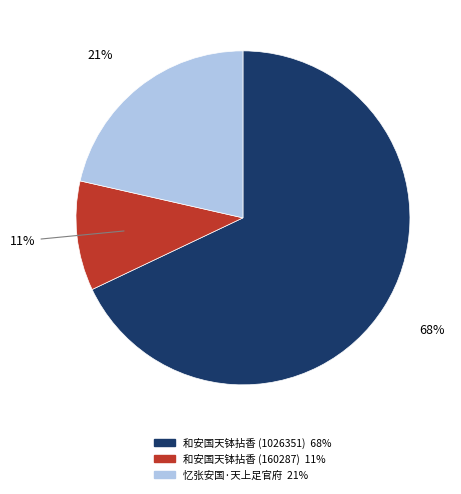

Does 和安国天钵拈香 (1026351) account for over 50% of the chart?

Yes